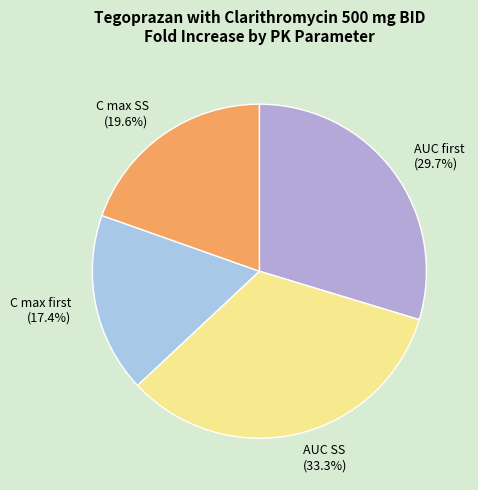

Count the number of slices in the pie.

4